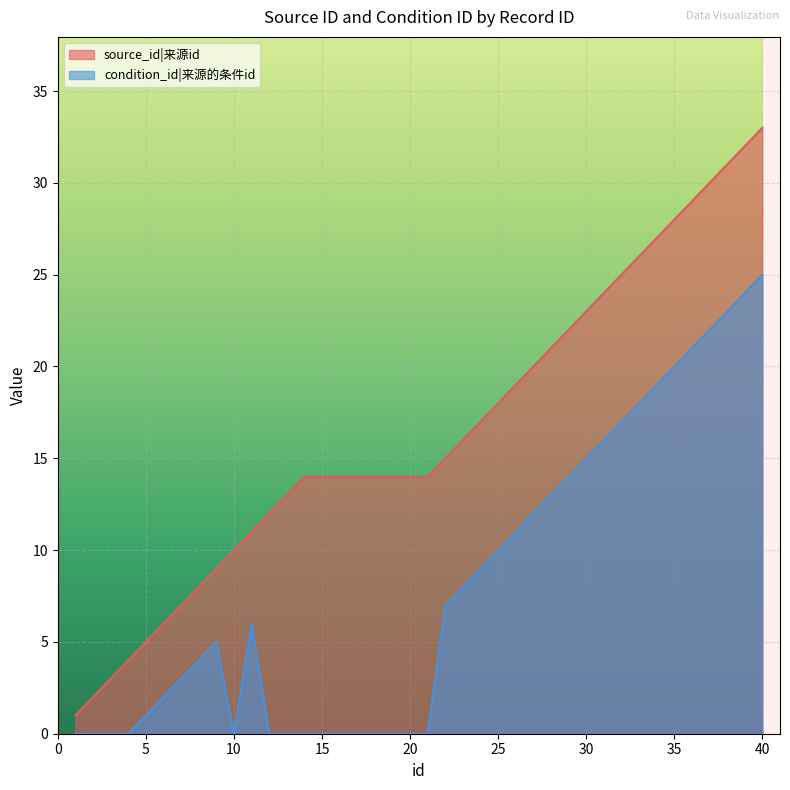

Between 28 and 27, which is larger?

28